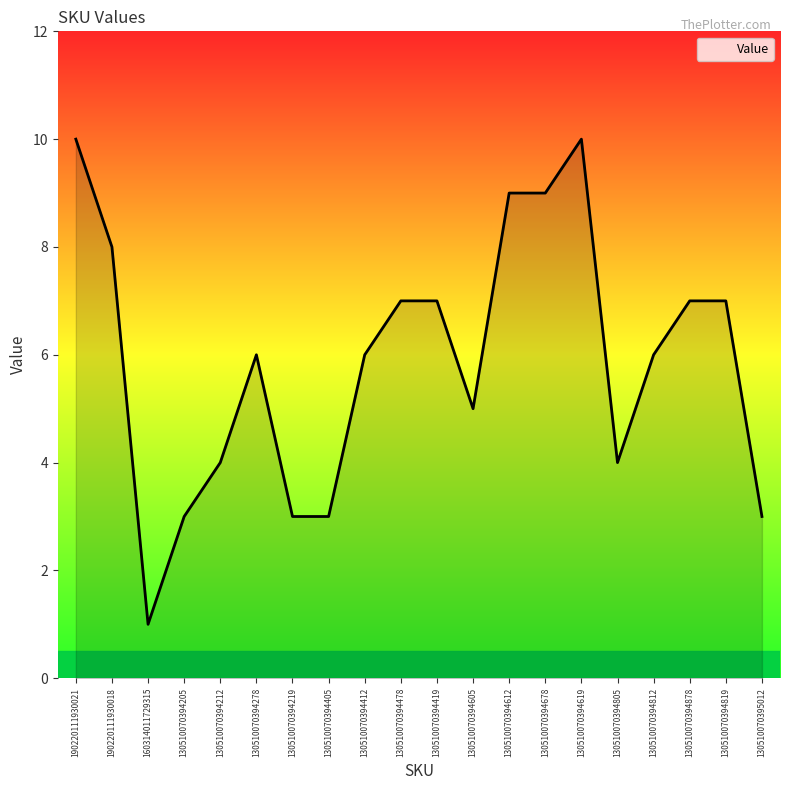

Reading right to left, extract all data points from this chart.

130510070395012=3	130510070394819=7	130510070394878=7	130510070394812=6	130510070394805=4	130510070394619=10	130510070394678=9	130510070394612=9	130510070394605=5	130510070394419=7	130510070394478=7	130510070394412=6	130510070394405=3	130510070394219=3	130510070394278=6	130510070394212=4	130510070394205=3	160314011729315=1	190220111930018=8	190220111930021=10